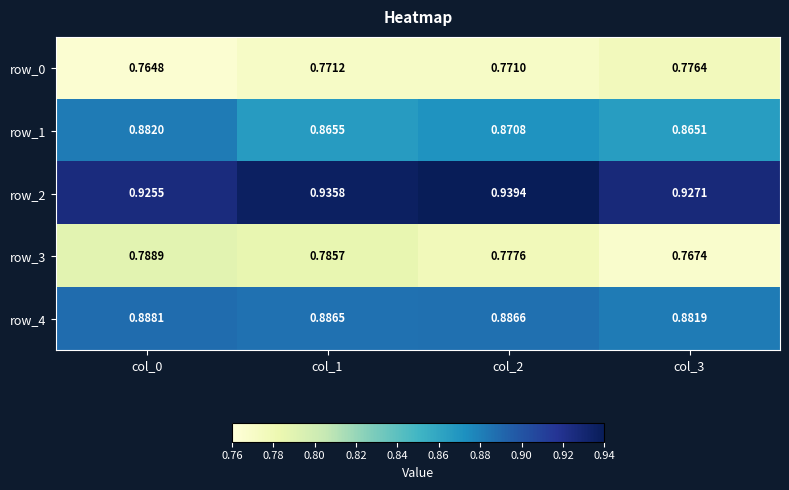

The row_3 series shows 1.1 at col_3. True or false?

False